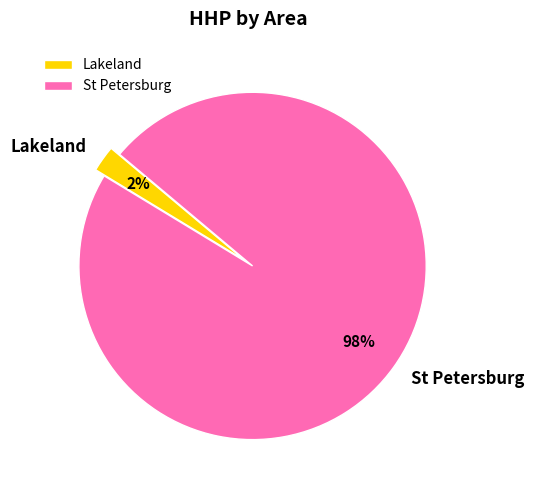

Count the number of slices in the pie.

2